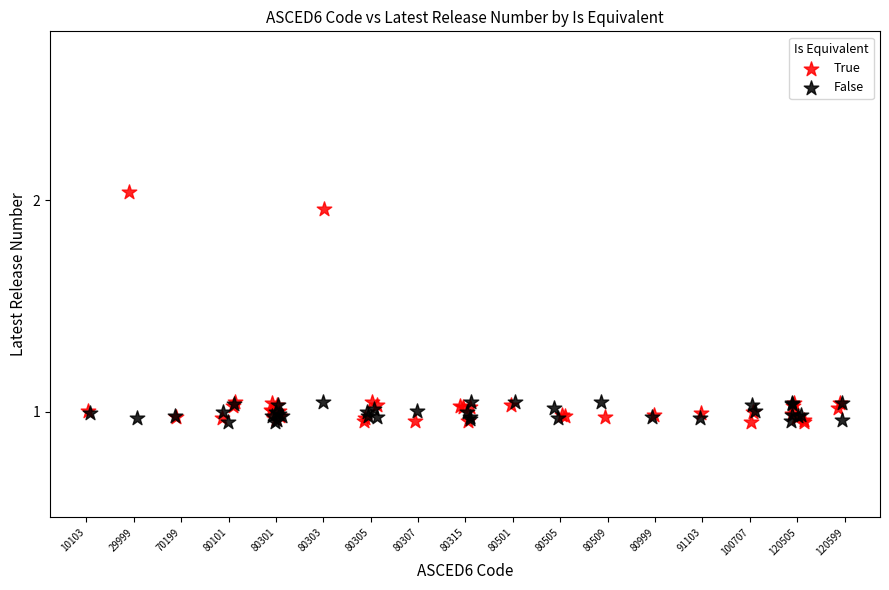

Which series contains the highest Y value?

True